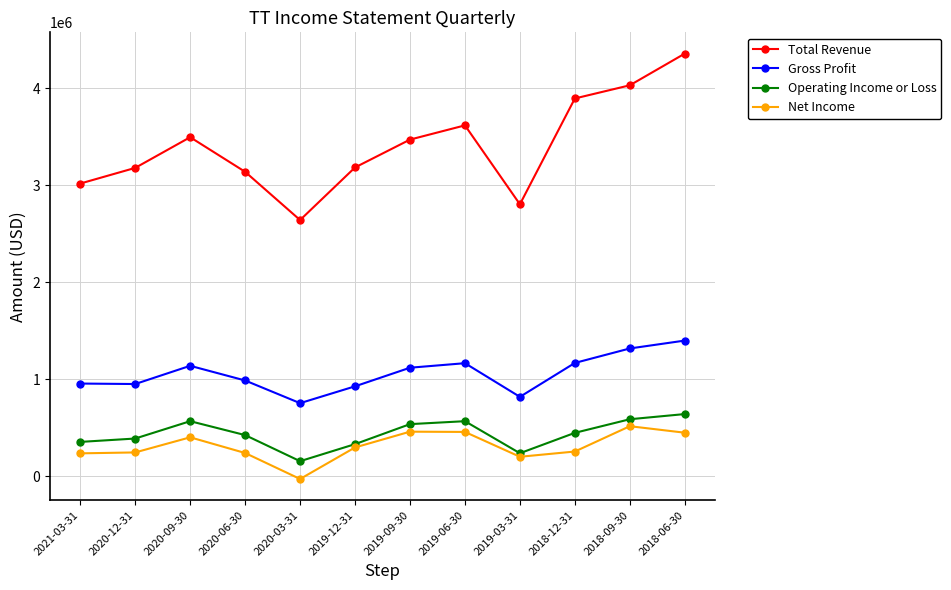

What is the label of the 1st point from the left?

2021-03-31